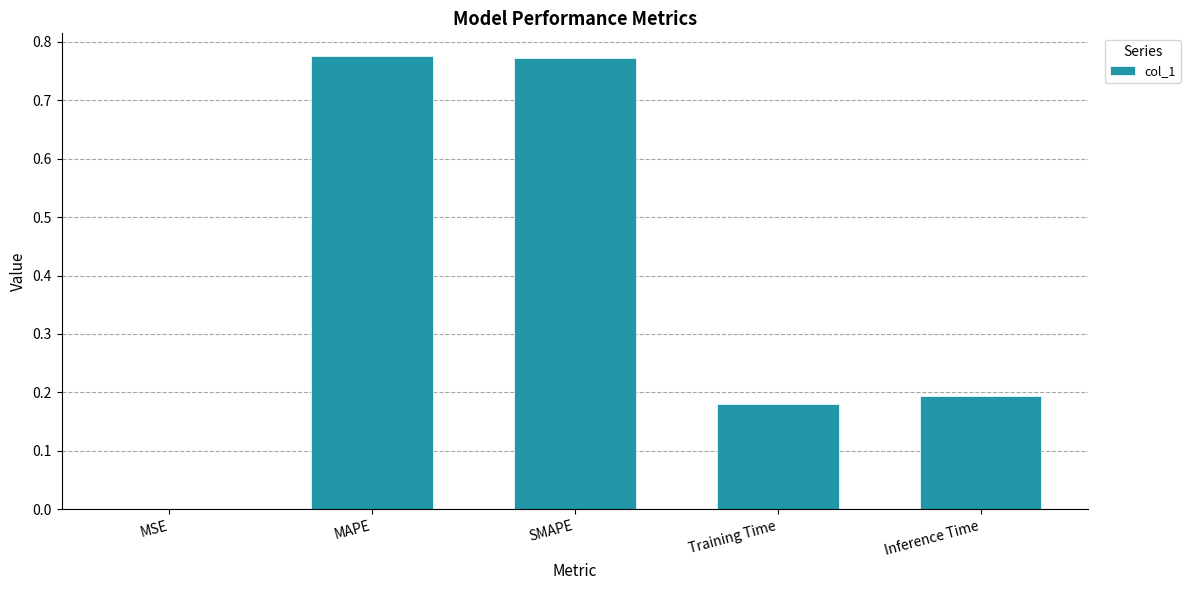

The value at Training Time is 0.3. True or false?

False